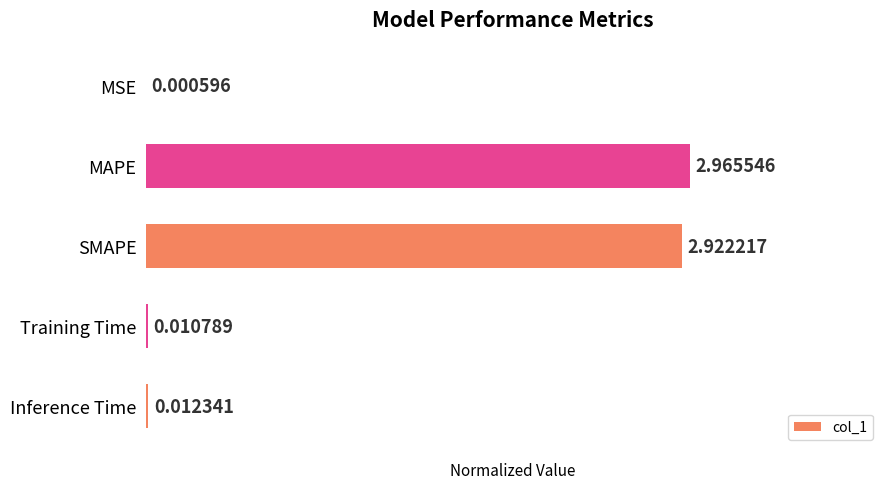

Which label corresponds to the largest value in the chart?

MAPE